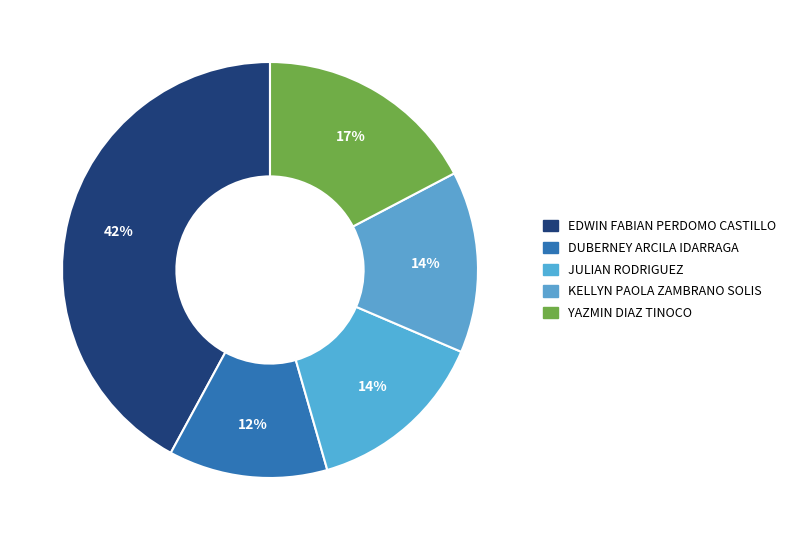

What percentage do YAZMIN DIAZ TINOCO and KELLYN PAOLA ZAMBRANO SOLIS together represent?

31.4%